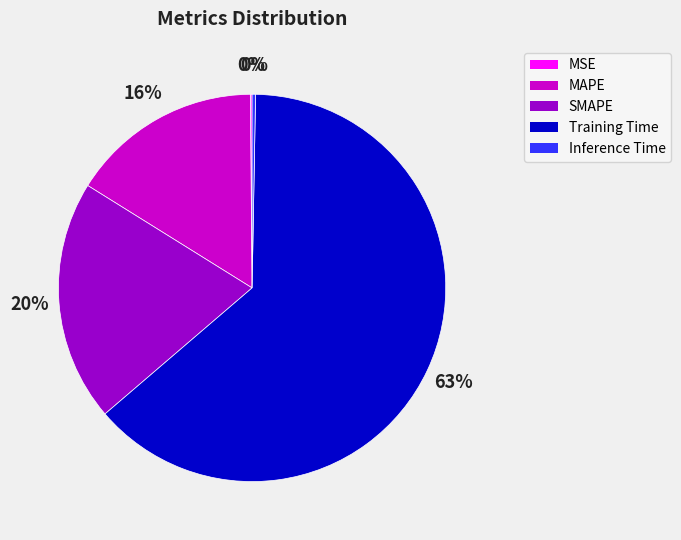

The Training Time slice represents 63% of the pie. True or false?

True